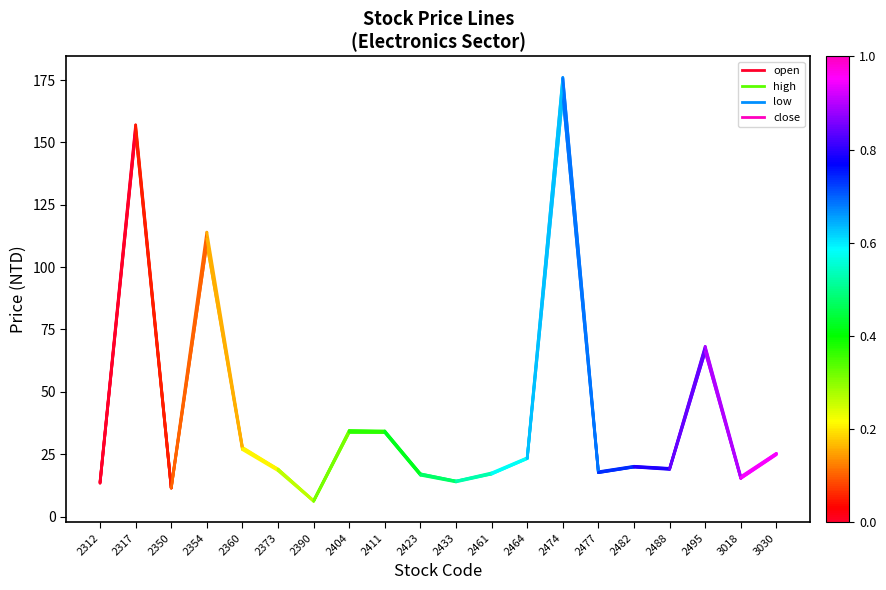

What is the value of the high point at the 1st from the left?

13.9